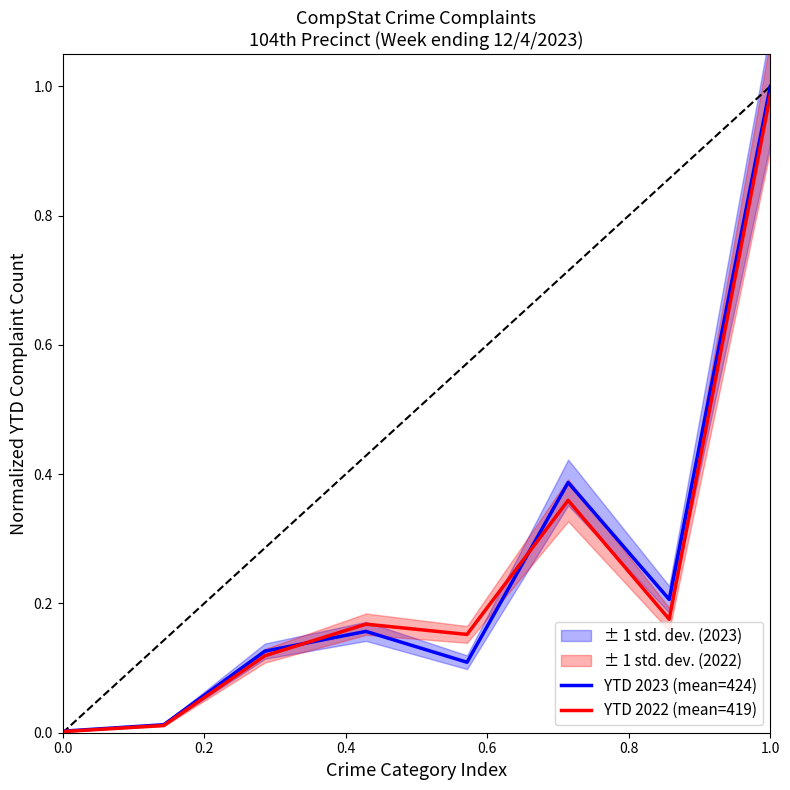

The YTD 2022 (mean=419) series shows 0.0 at 0.0. True or false?

True